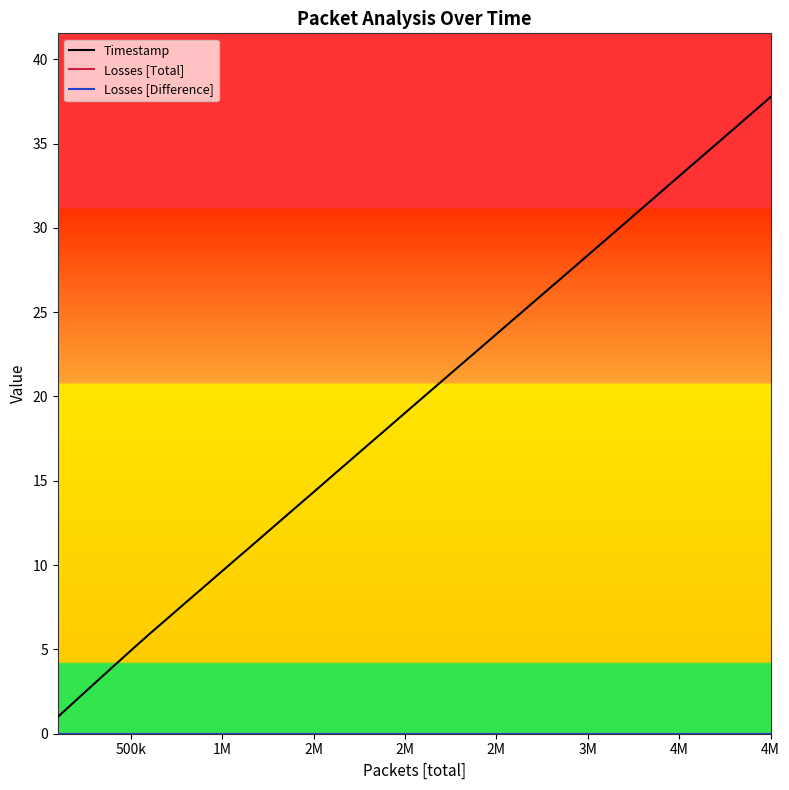

Does the chart display data point markers on the line(s)?

No